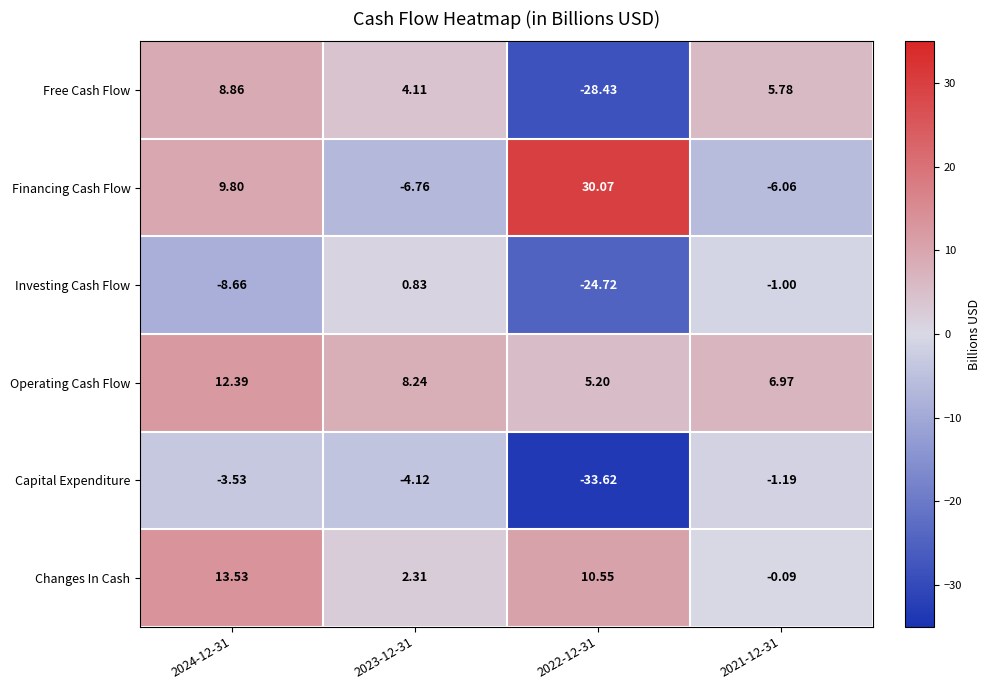

Which series has the widest spread of values?

Free Cash Flow